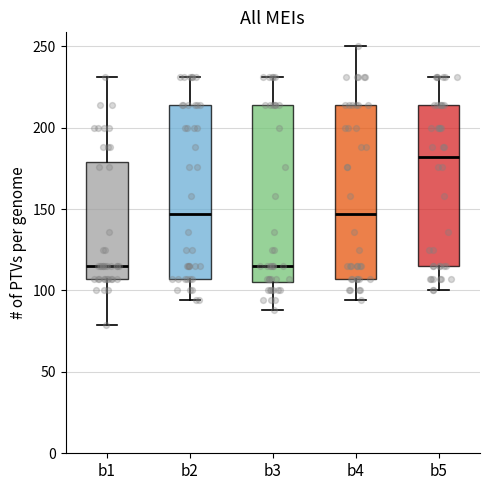

Reading left to right, transcribe this box plot: for each box, give where its median line is, the range the box spans, and where its two whiskers end, as read against the y-axis. The values are not printed on the chart, so give them approximately, as read against the axis.

b1: median 115, box 105 to 180, whiskers 80 to 230
b2: median 145, box 105 to 215, whiskers 95 to 230
b3: median 115, box 105 to 215, whiskers 90 to 230
b4: median 145, box 105 to 215, whiskers 95 to 250
b5: median 180, box 115 to 215, whiskers 100 to 230